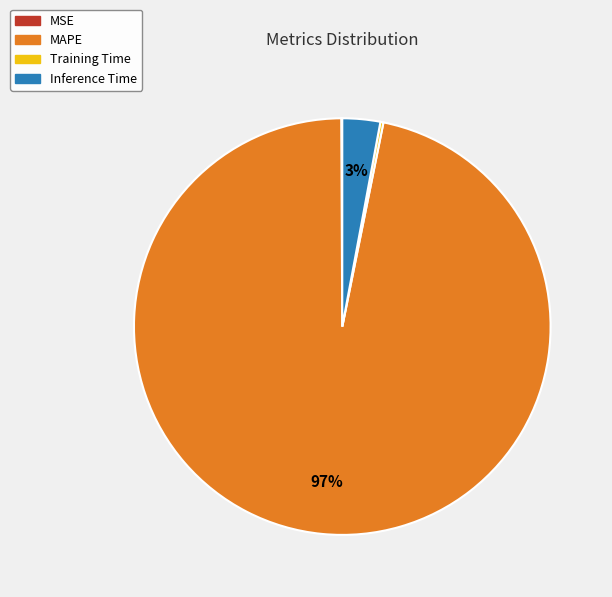

To the nearest percent, what is the average slice percentage?

25%